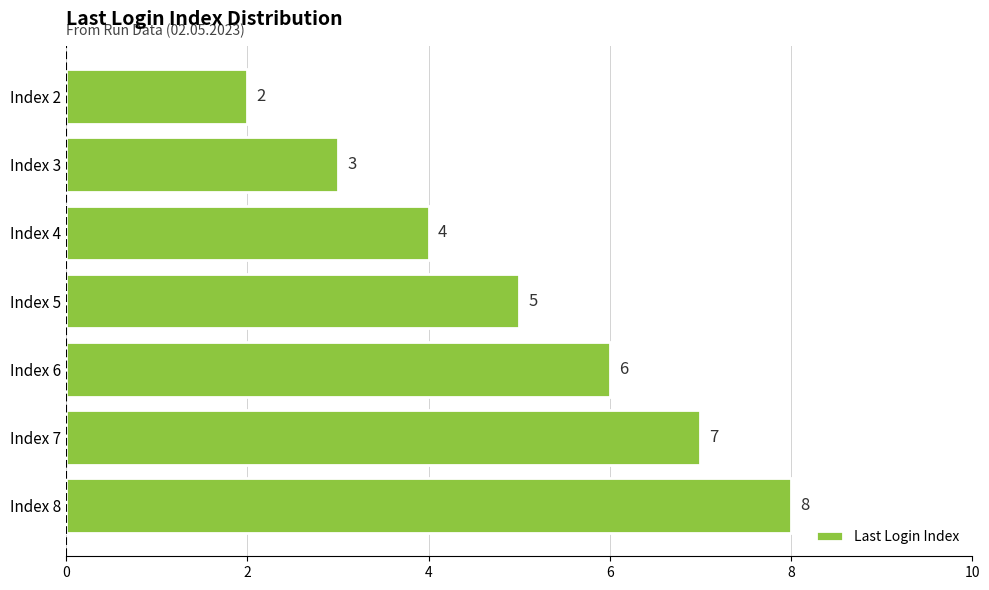

List the labels in order of value, largest first.

Index 8, Index 7, Index 6, Index 5, Index 4, Index 3, Index 2